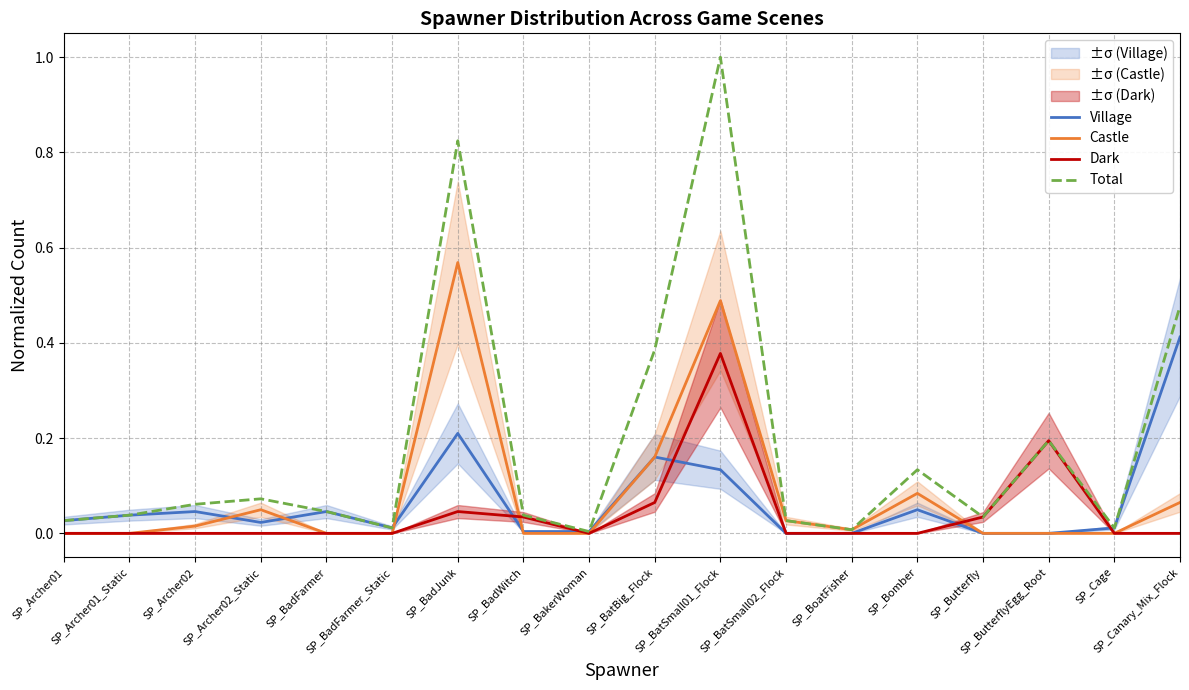

How many lines are shown in the chart?

4